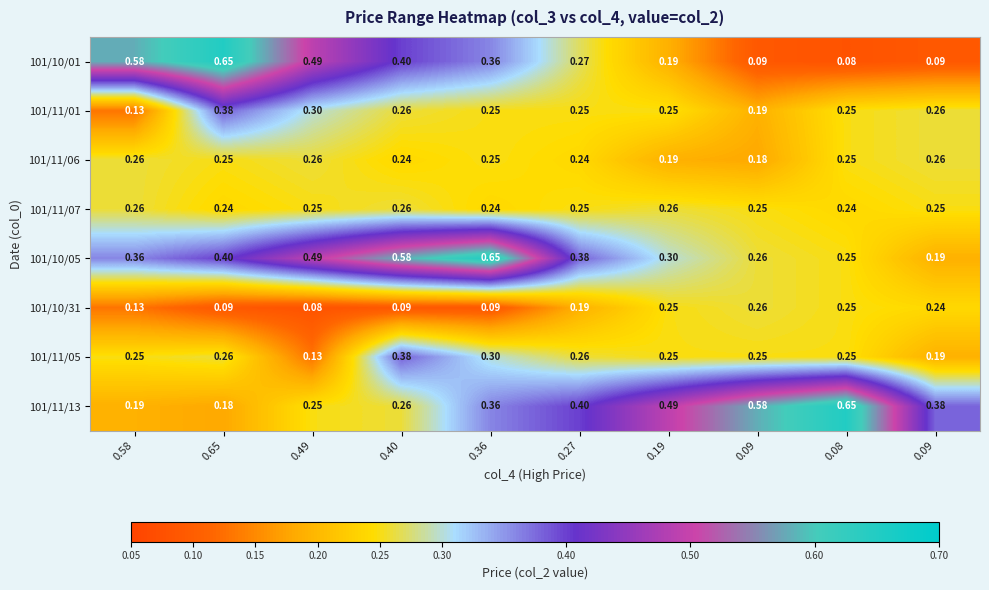

Reading left to right, transcribe all the data shown in this chart.

101/10/01: 0.58=0.6	0.65=0.7	0.49=0.5	0.40=0.4	0.36=0.4	0.27=0.3	0.19=0.2	0.09=0.1	0.08=0.1	0.09=0.1
101/11/01: 0.58=0.1	0.65=0.4	0.49=0.3	0.40=0.3	0.36=0.2	0.27=0.2	0.19=0.2	0.09=0.2	0.08=0.2	0.09=0.3
101/11/06: 0.58=0.3	0.65=0.2	0.49=0.3	0.40=0.2	0.36=0.2	0.27=0.2	0.19=0.2	0.09=0.2	0.08=0.2	0.09=0.3
101/11/07: 0.58=0.3	0.65=0.2	0.49=0.2	0.40=0.3	0.36=0.2	0.27=0.2	0.19=0.3	0.09=0.2	0.08=0.2	0.09=0.2
101/10/05: 0.58=0.4	0.65=0.4	0.49=0.5	0.40=0.6	0.36=0.7	0.27=0.4	0.19=0.3	0.09=0.3	0.08=0.2	0.09=0.2
101/10/31: 0.58=0.1	0.65=0.1	0.49=0.1	0.40=0.1	0.36=0.1	0.27=0.2	0.19=0.2	0.09=0.3	0.08=0.2	0.09=0.2
101/11/05: 0.58=0.2	0.65=0.3	0.49=0.1	0.40=0.4	0.36=0.3	0.27=0.3	0.19=0.2	0.09=0.2	0.08=0.2	0.09=0.2
101/11/13: 0.58=0.2	0.65=0.2	0.49=0.2	0.40=0.3	0.36=0.4	0.27=0.4	0.19=0.5	0.09=0.6	0.08=0.7	0.09=0.4